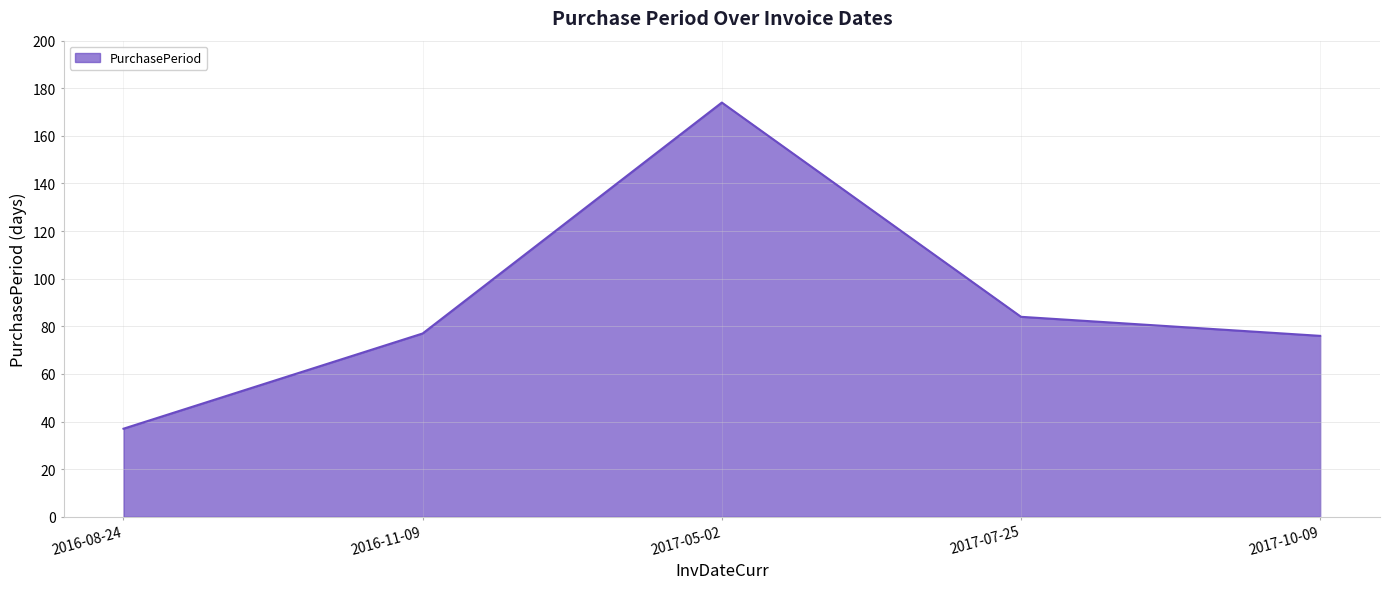

What is the difference between the values at 2017-07-25 and 2016-08-24?

47